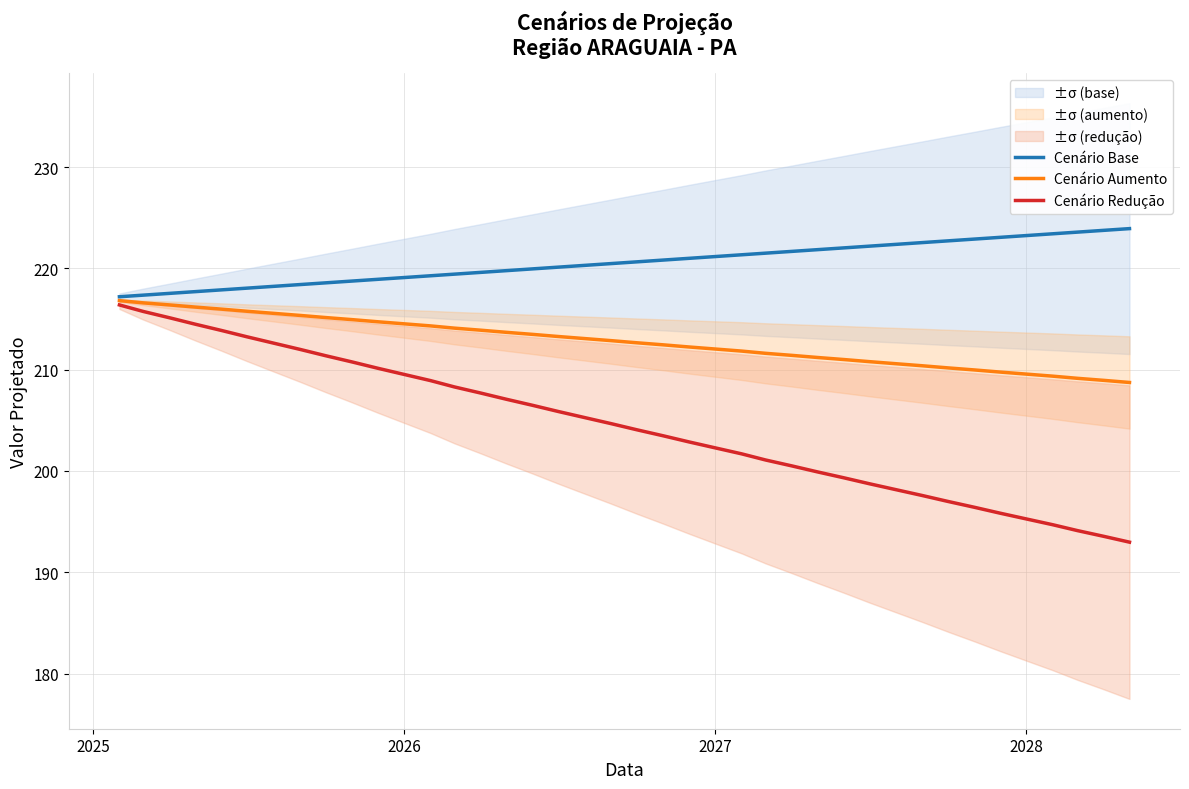

What is the lowest value of the Cenário Redução series?

193.0